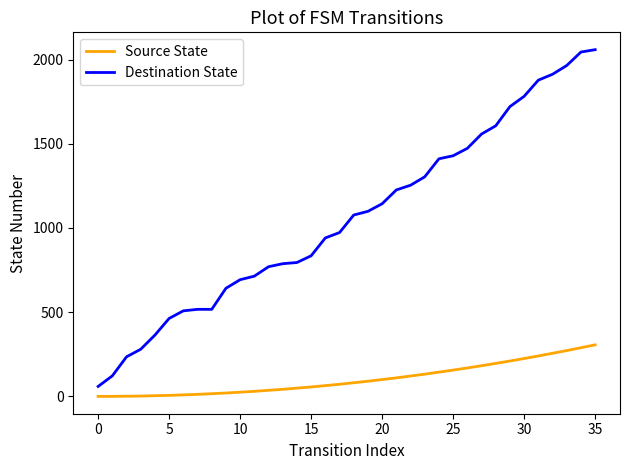

What is the maximum value shown in the chart?

2059